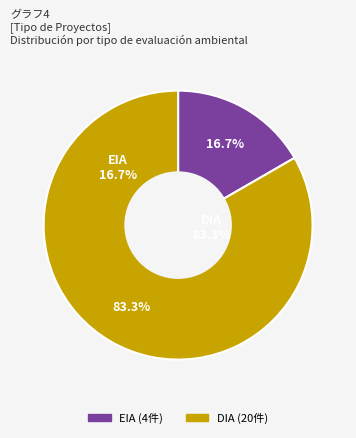

Which has a higher value, EIA or DIA?

DIA